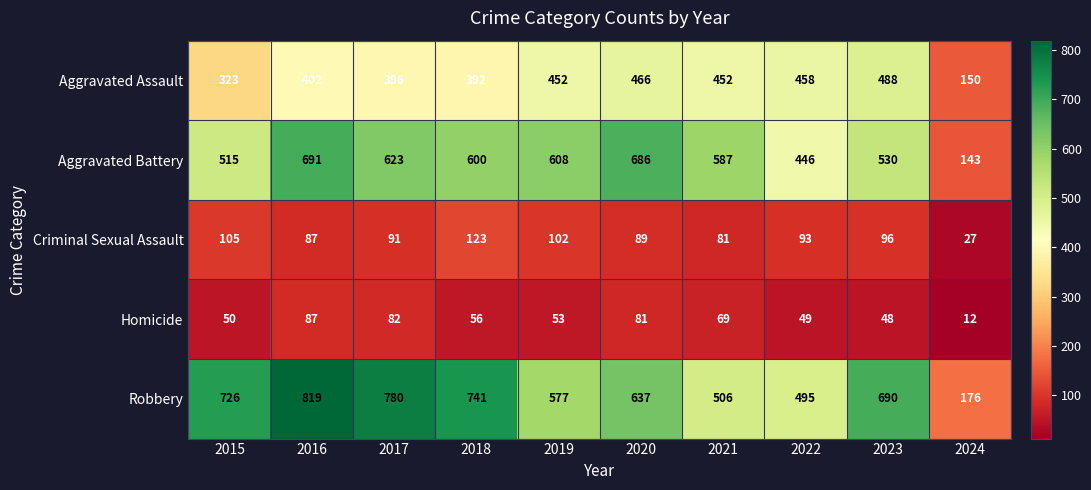

The Robbery series shows 377 at 2020. True or false?

False